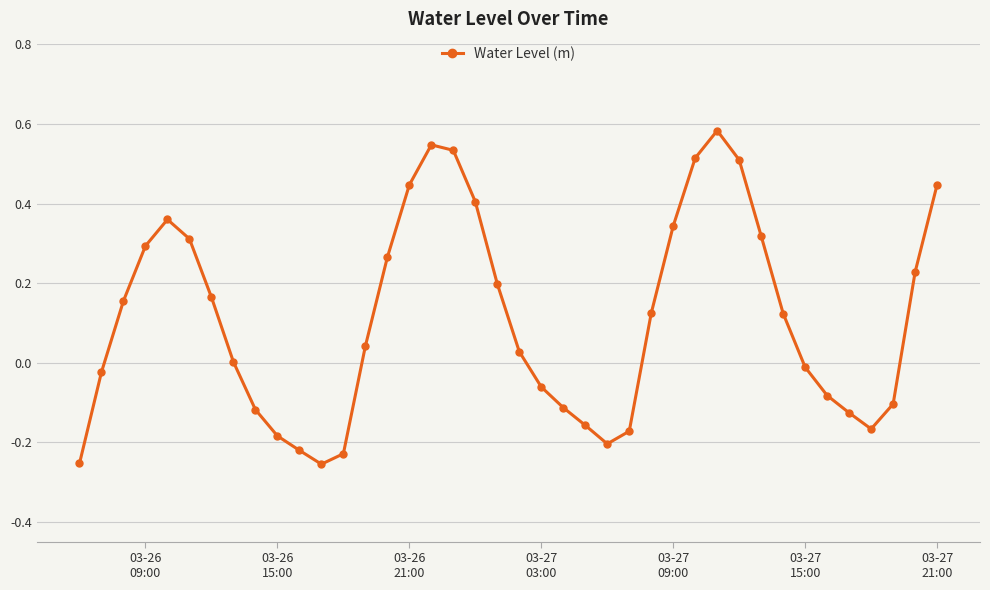

How many lines are shown in the chart?

1